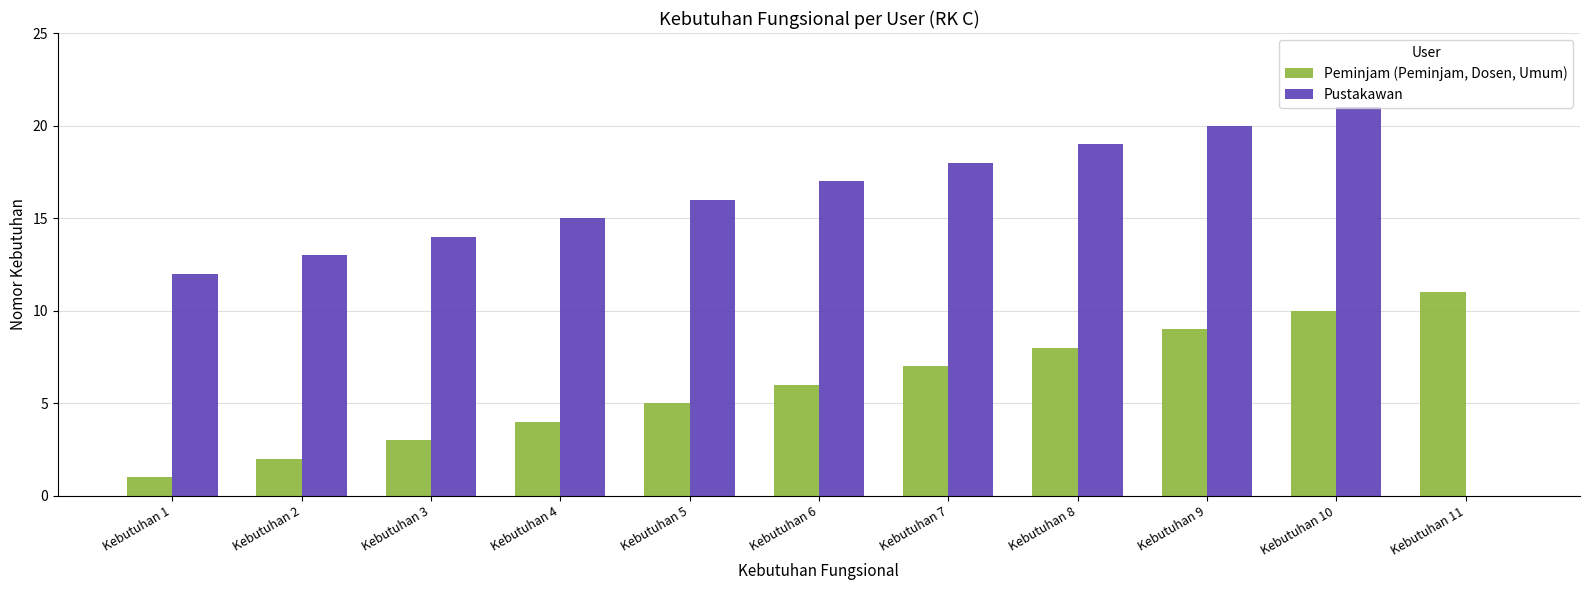

How many groups of bars are there?

11